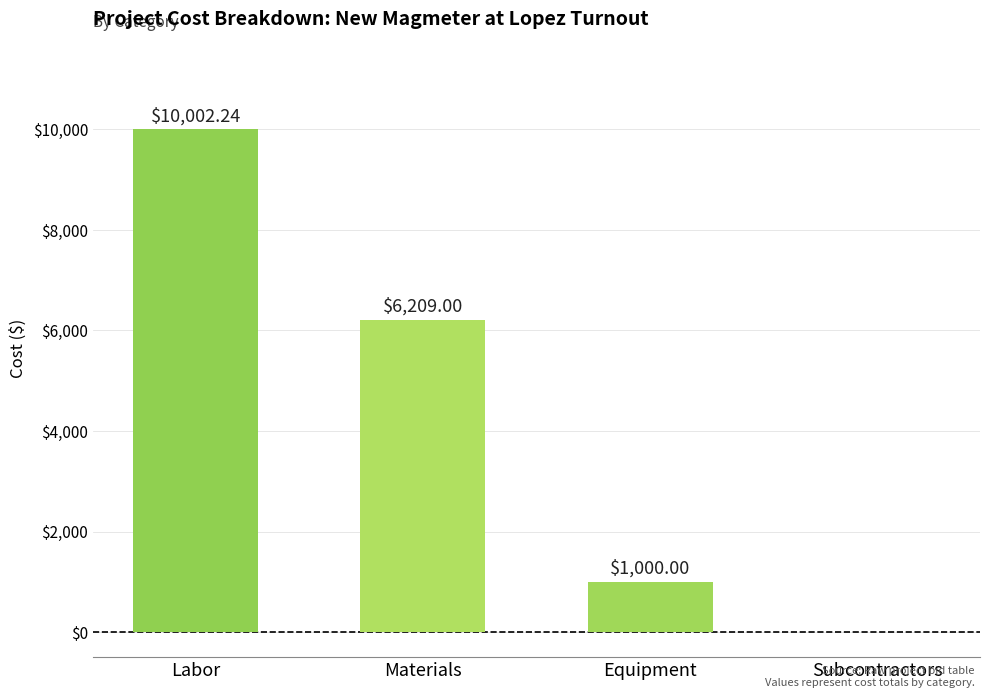

At which category does the chart reach its peak across all series?

Labor